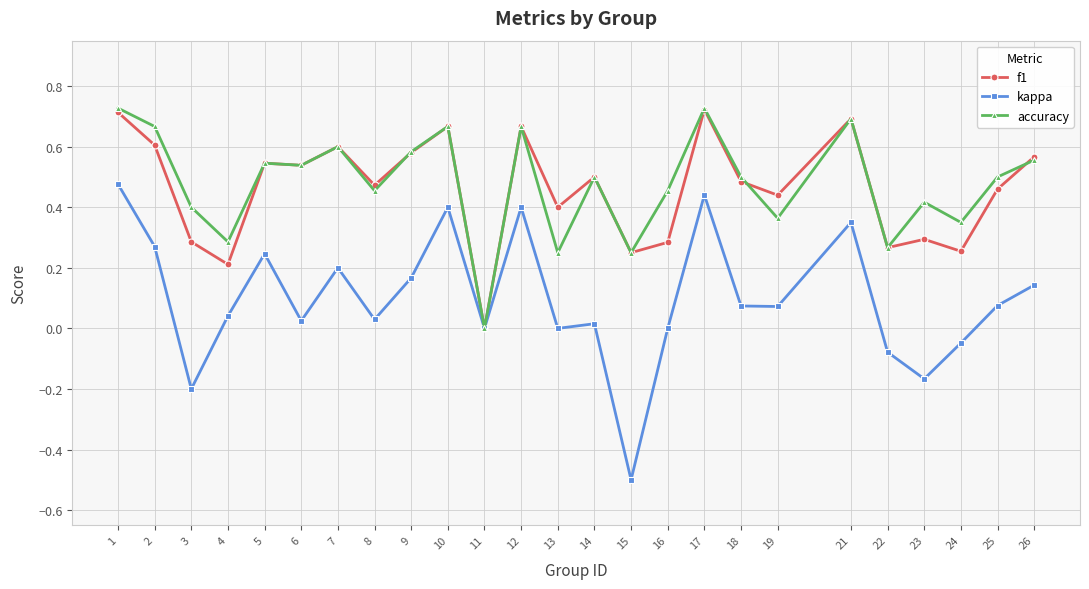

How many positive values does the f1 series have?

24